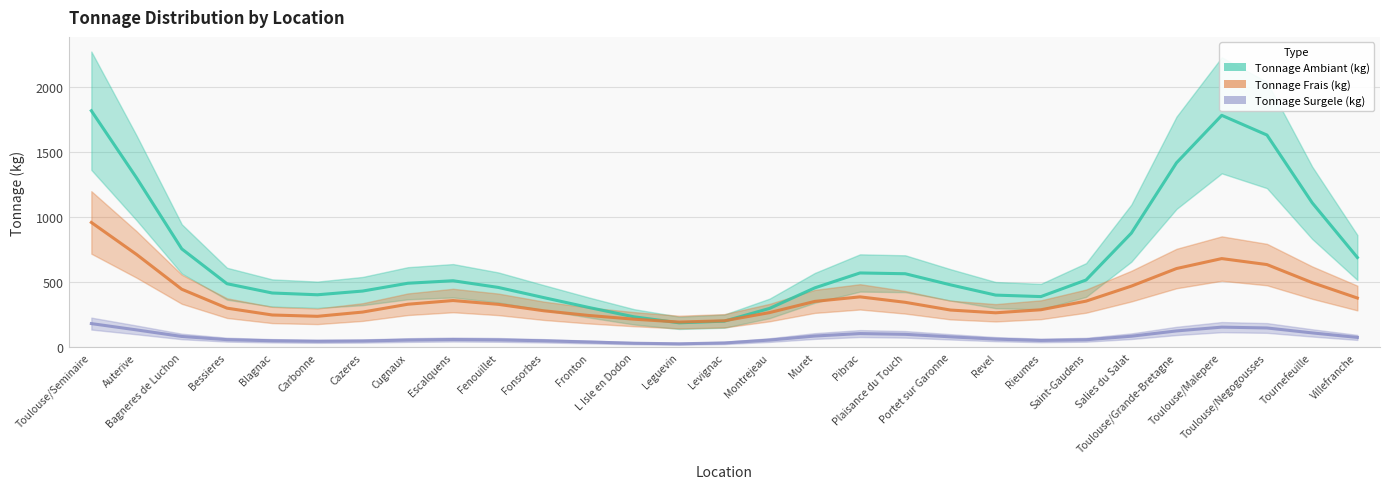

What is the label of the 26th point from the left?

Toulouse/Malepere